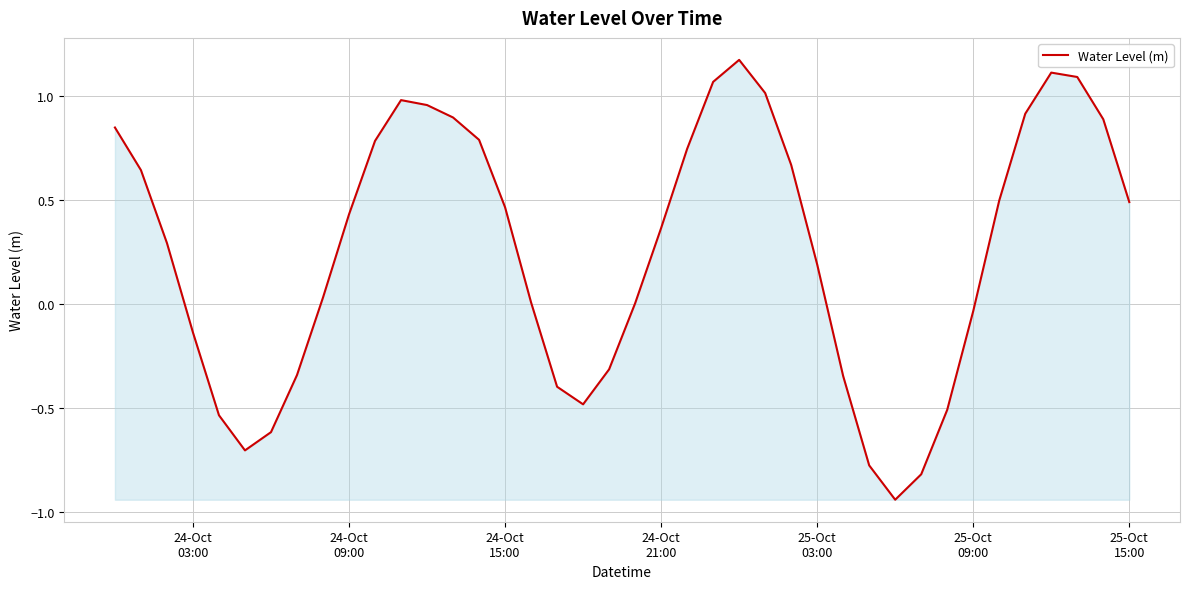

How many lines are shown in the chart?

1